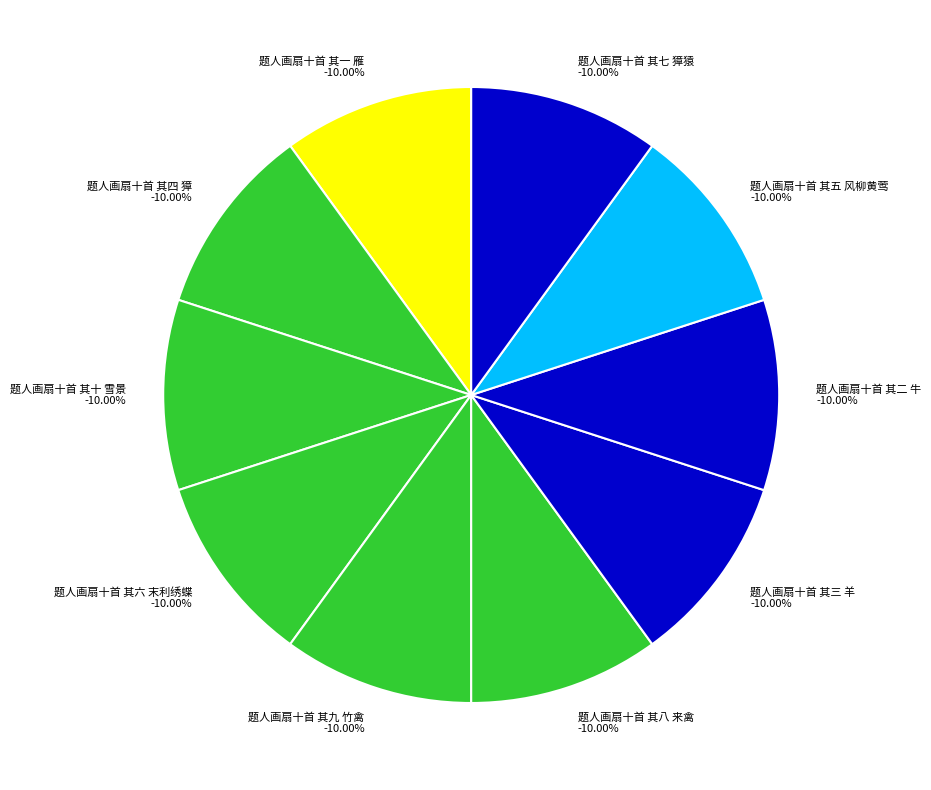

Which slice is the smallest?

题人画扇十首 其十 雪景